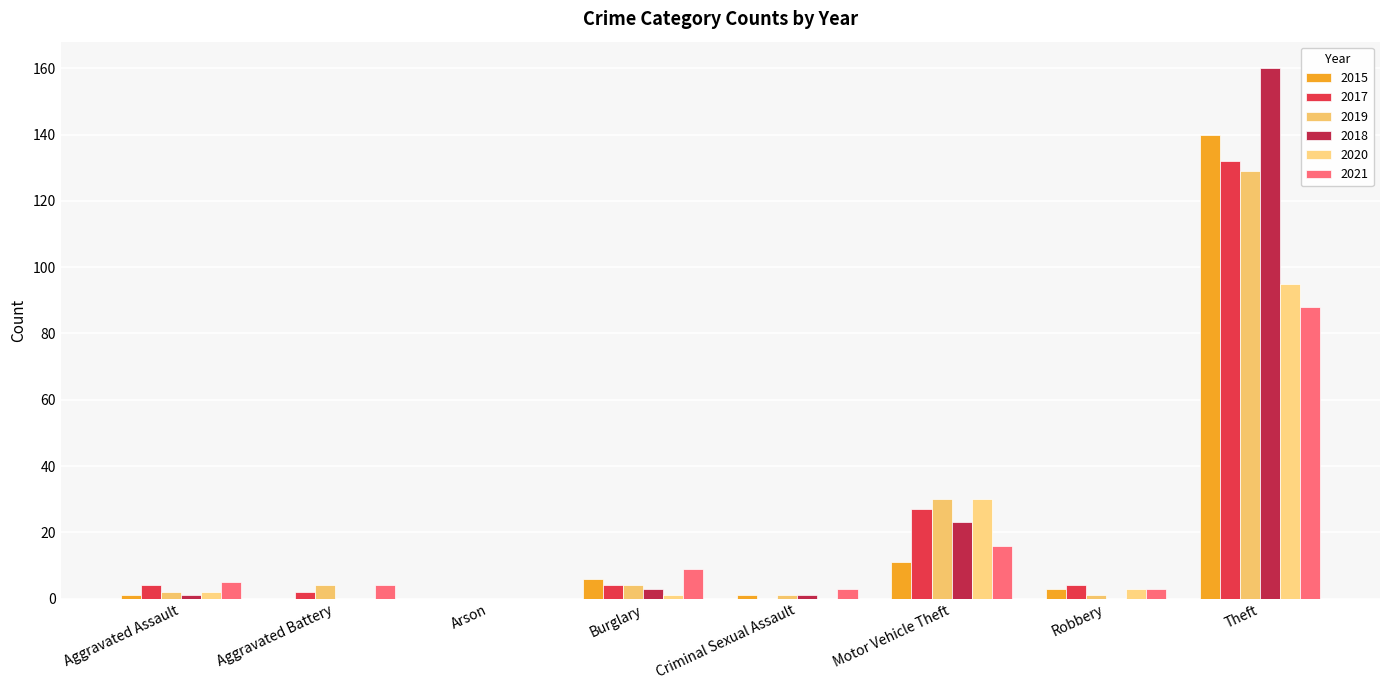

Count the number of categories in the chart.

8